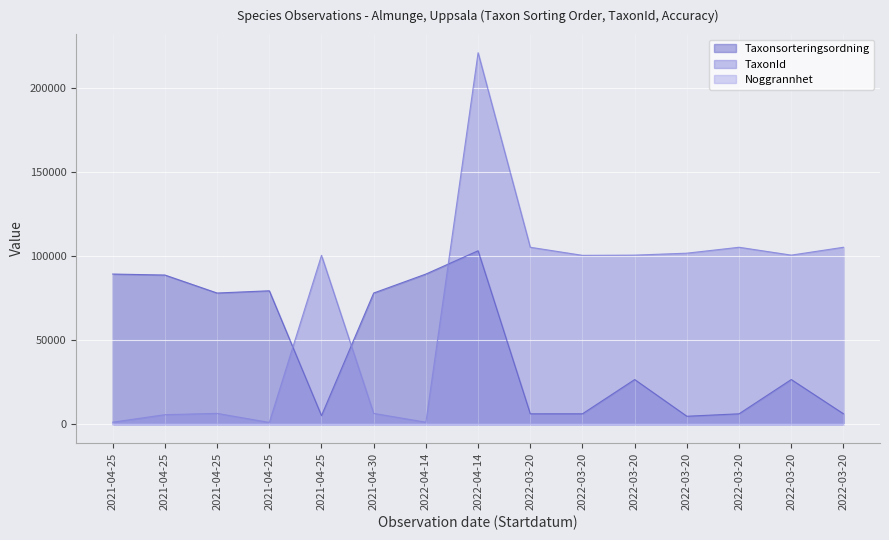

True or false: TaxonId has a value of 105336 at 2022-03-20.

True